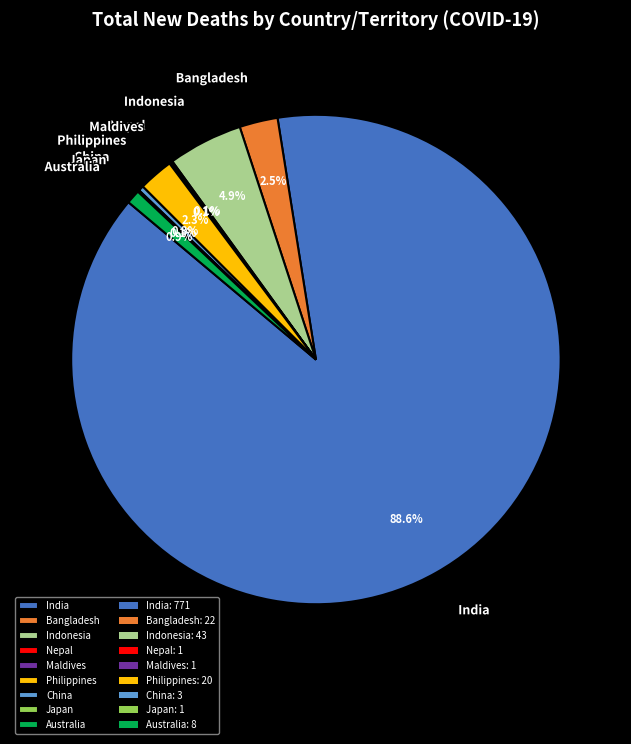

Which category has the biggest portion of the pie?

India